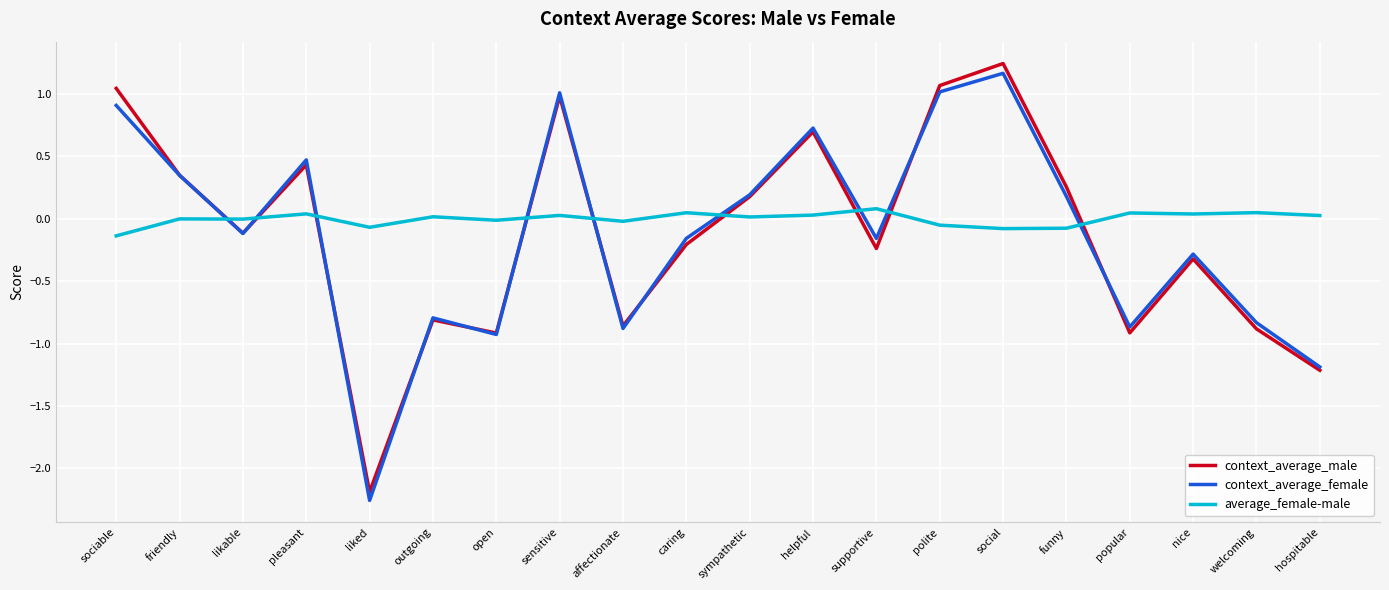

Which series ends up on top after the final intersection of average_female-male and context_average_female?

average_female-male